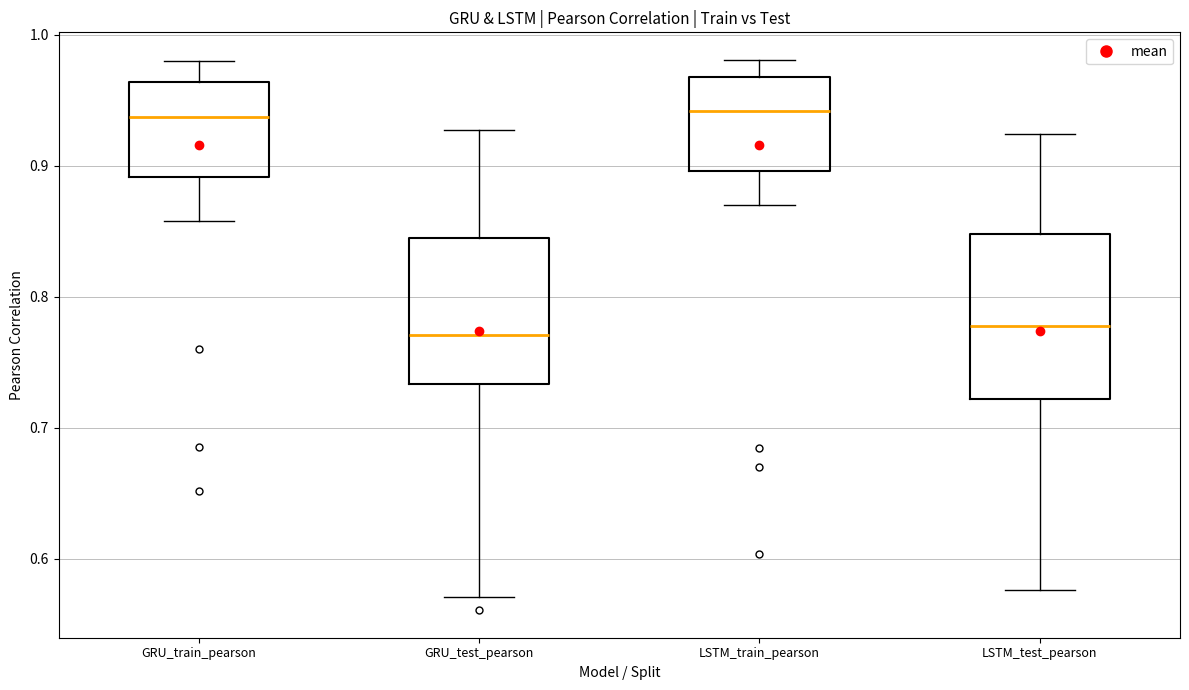

Where does the upper whisker of the box for GRU_train_pearson end on the y-axis? The values are not printed on the chart, so give them approximately, as read against the axis.

0.98